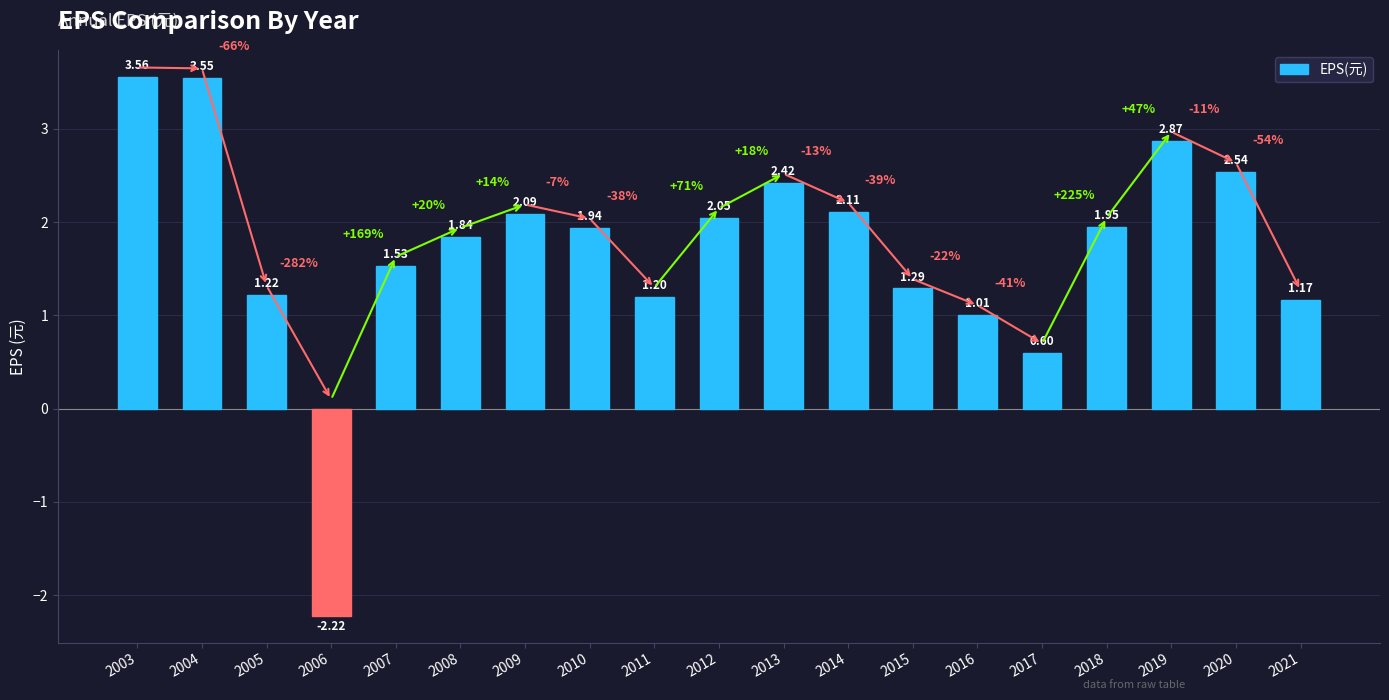

Approximately how many times larger is the value at 2011 compared to 2004?

0.3